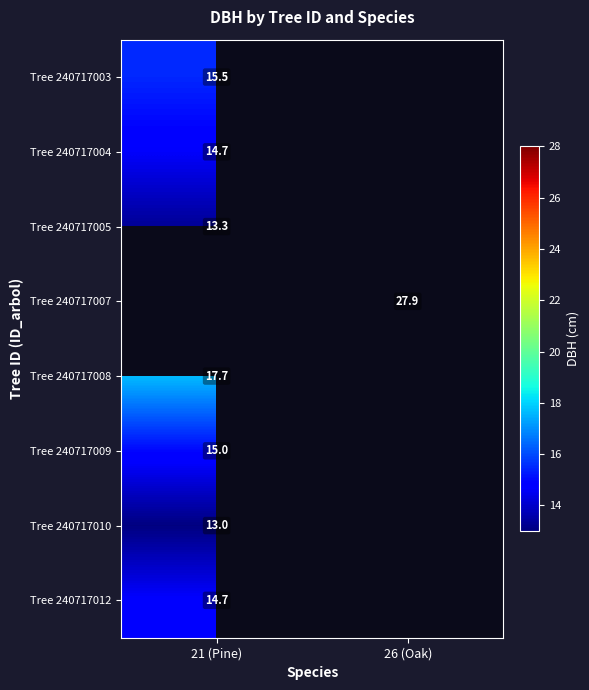

Between 21 (Pine) and 26 (Oak), which is larger?

21 (Pine)